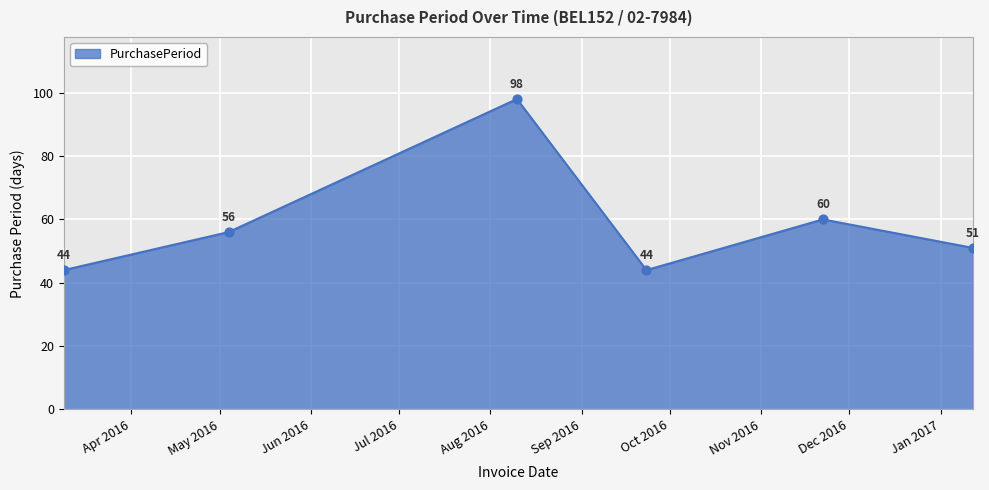

What is the minimum value shown in the chart?

44